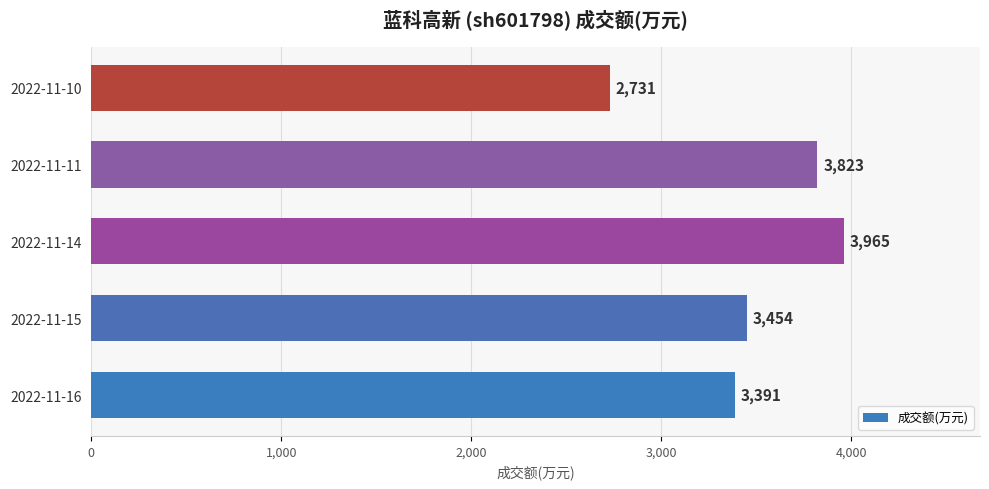

What is the change in value from 2022-11-16 to 2022-11-14?

+574